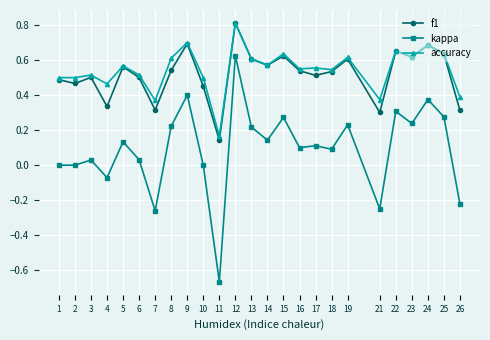

How many categories are shown in the chart?

25